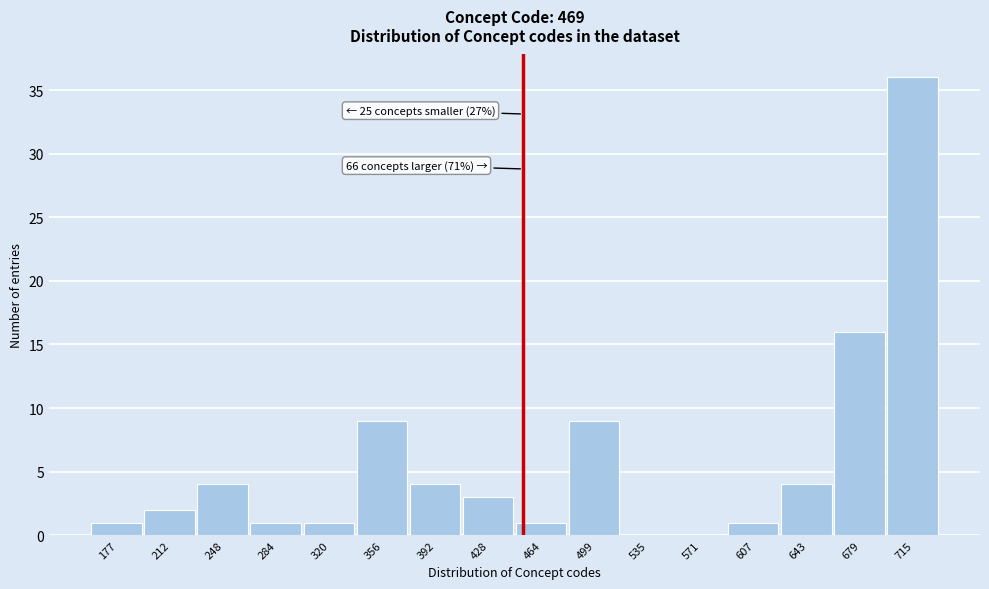

Reading left to right, extract all data points from this chart.

177=1	212=2	248=4	284=1	320=1	356=9	392=4	428=3	464=1	499=9	535=0	571=0	607=1	643=4	679=16	715=36